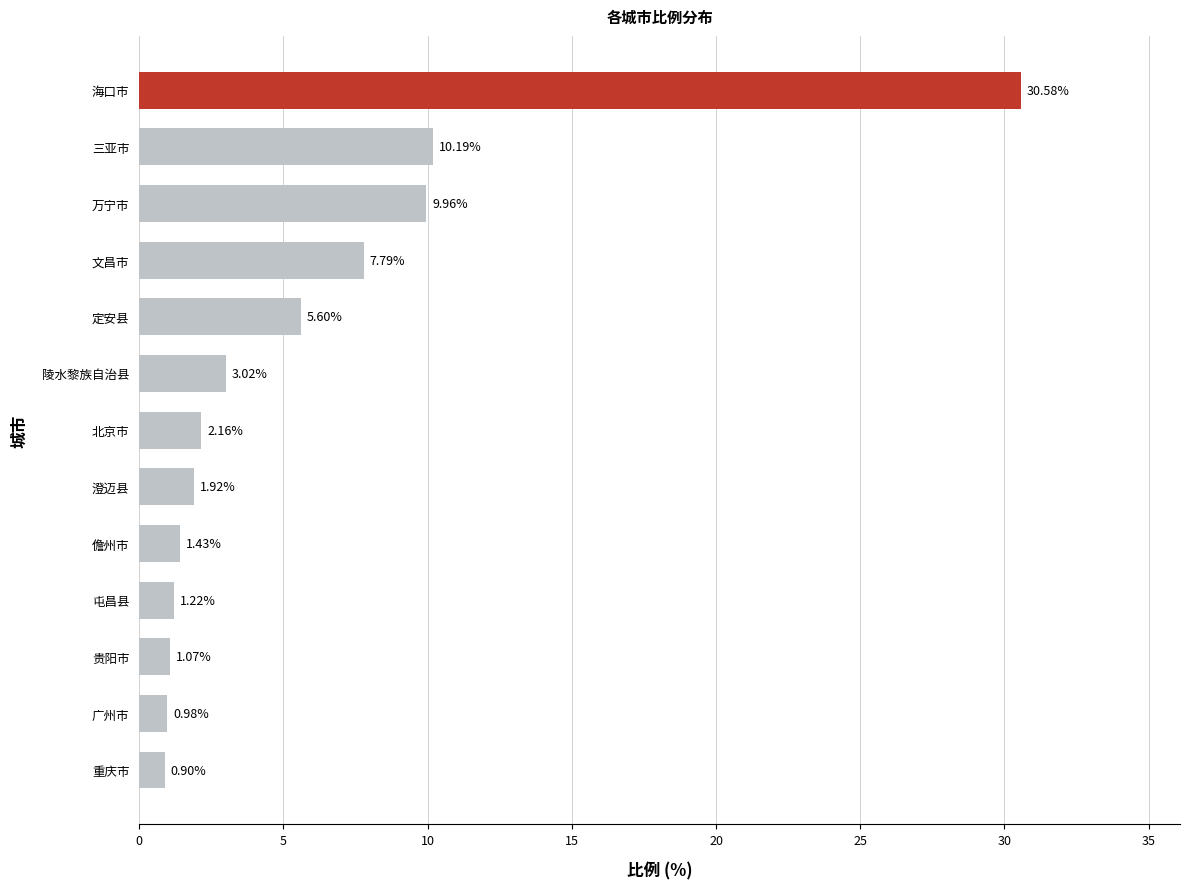

List the labels in order of value, largest first.

海口市, 三亚市, 万宁市, 文昌市, 定安县, 陵水黎族自治县, 北京市, 澄迈县, 儋州市, 屯昌县, 贵阳市, 广州市, 重庆市